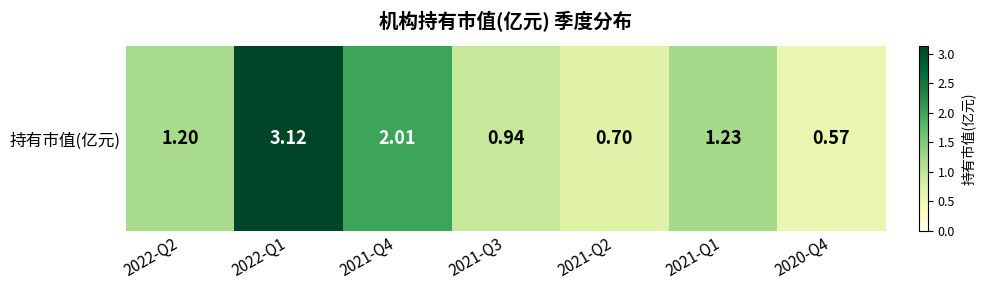

Reading right to left, transcribe all the data shown in this chart.

2020-Q4=0.6	2021-Q1=1.2	2021-Q2=0.7	2021-Q3=0.9	2021-Q4=2.0	2022-Q1=3.1	2022-Q2=1.2